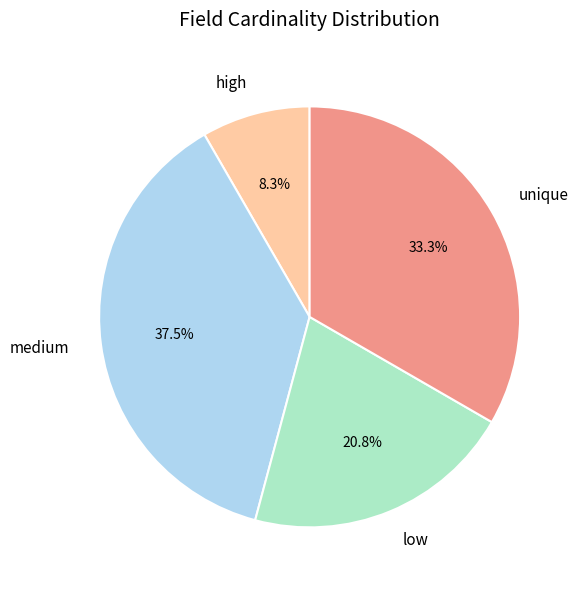

Do medium and high together represent more than half of the pie?

No